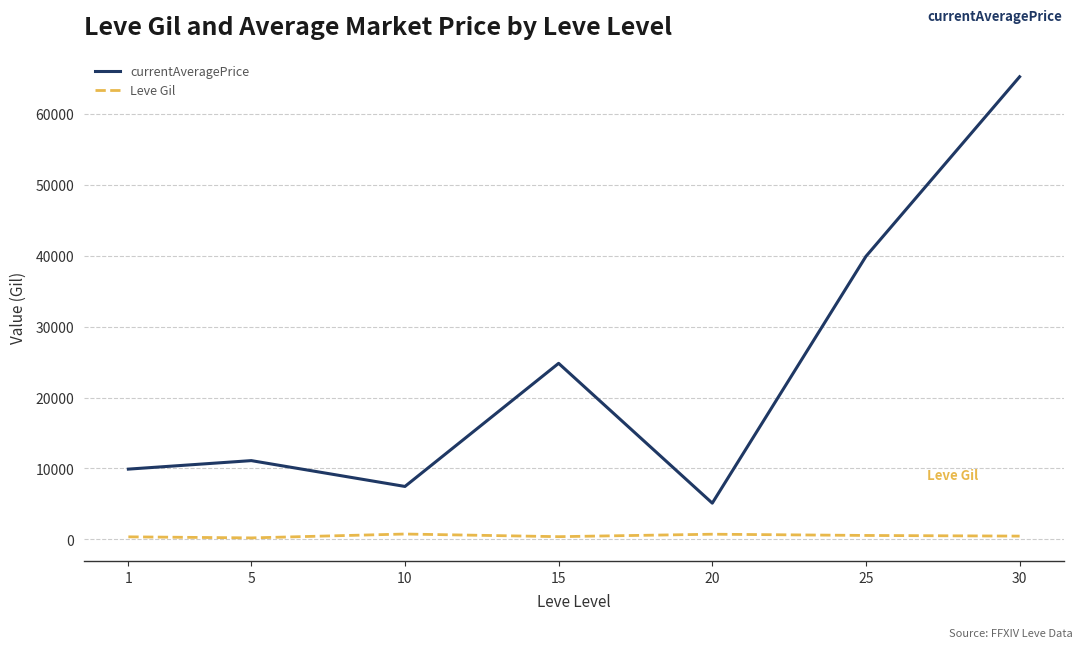

Which series has the largest total across all categories?

currentAveragePrice